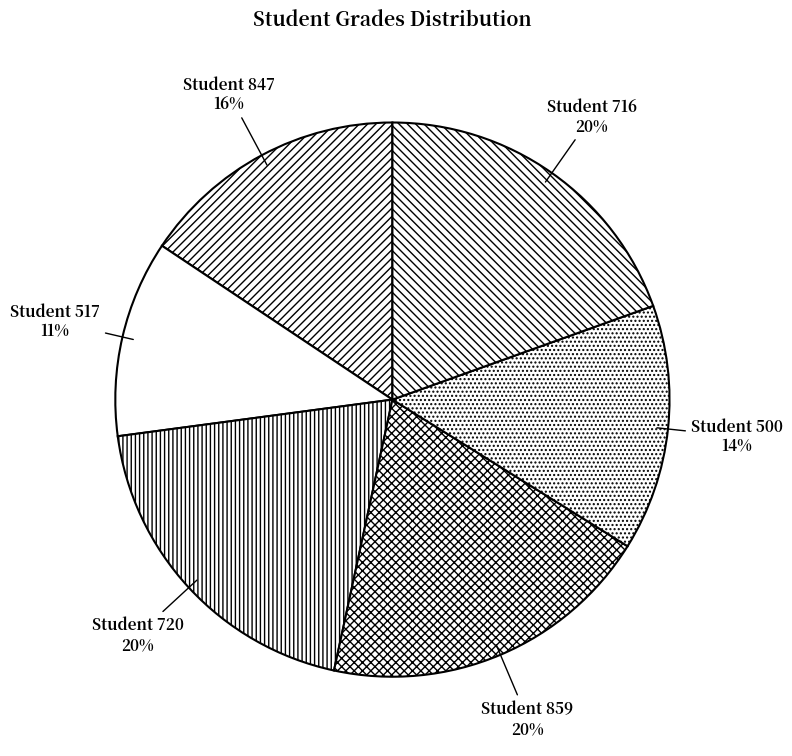

To the nearest percent, what portion does Student 859 represent?

20%